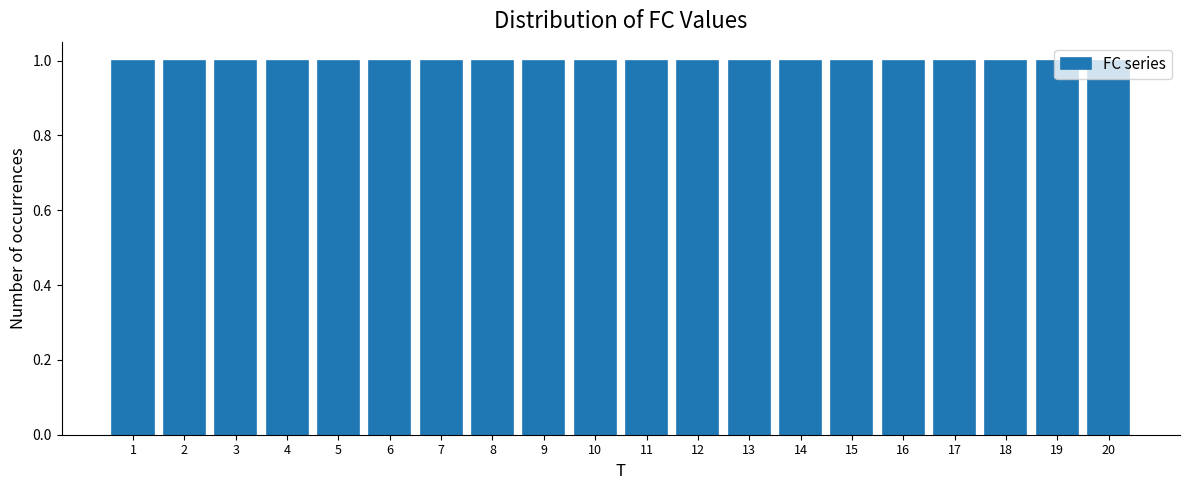

Reading left to right, list every bar in this chart as the range it spans on the x-axis followed by its height. The values are not printed on the chart, so give them approximately, as read against the axis.

0.5 to 1.5: 1
1.5 to 2.5: 1
2.5 to 3.5: 1
3.5 to 4.5: 1
4.5 to 5.5: 1
5.5 to 6.5: 1
6.5 to 7.5: 1
7.5 to 8.5: 1
8.5 to 9.5: 1
9.5 to 10.5: 1
10.5 to 11.5: 1
11.5 to 12.5: 1
12.5 to 13.5: 1
13.5 to 14.5: 1
14.5 to 15.5: 1
15.5 to 16.5: 1
16.5 to 17.5: 1
17.5 to 18.5: 1
18.5 to 19.5: 1
19.5 to 20.5: 1